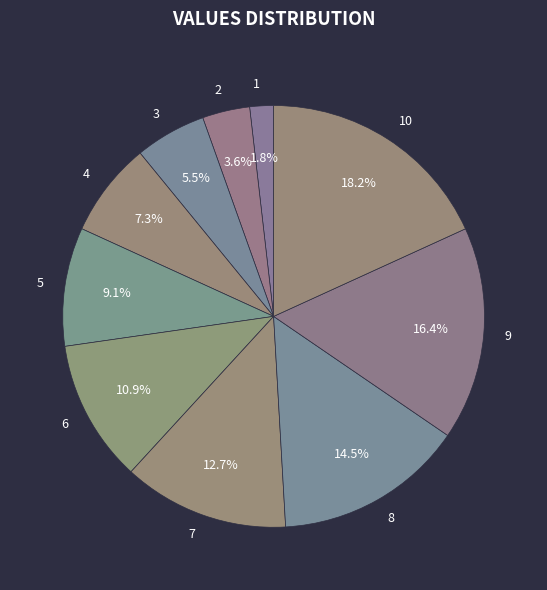

How many segments does this pie chart have?

10